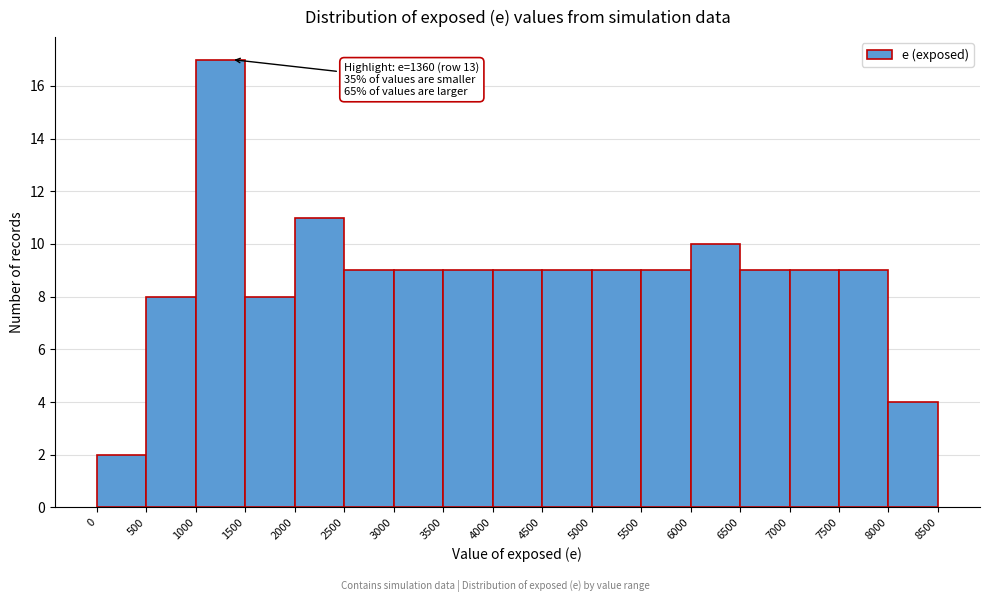

Which range on the x-axis has the tallest bar?

1000 to 1500